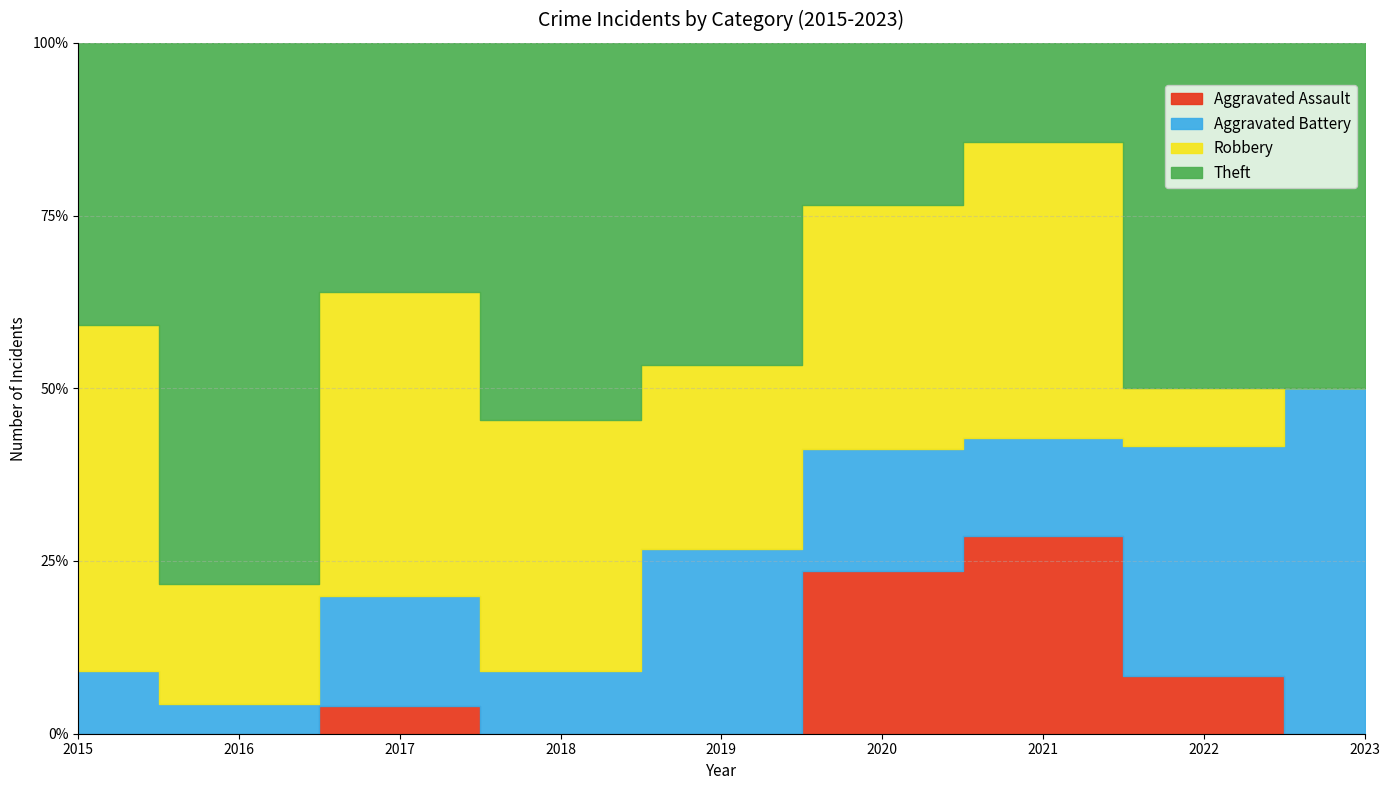

What is the total value across all series at 2018?

11